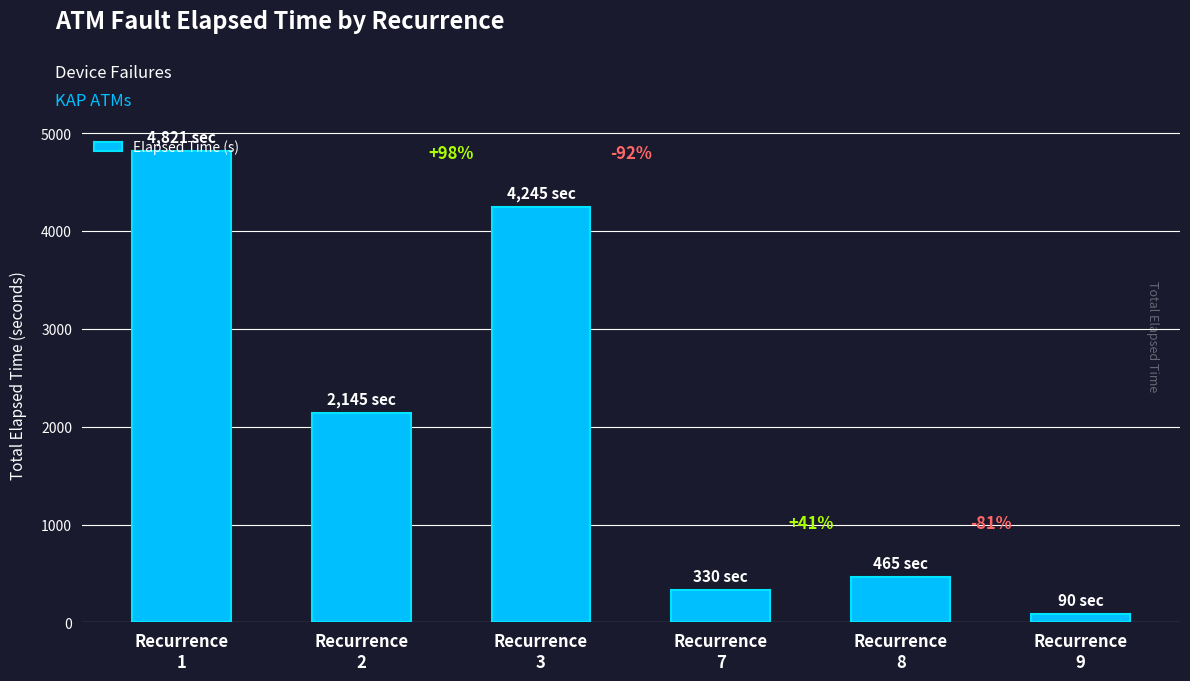

What is the change in value from Recurrence
1 to Recurrence
2?

-2676